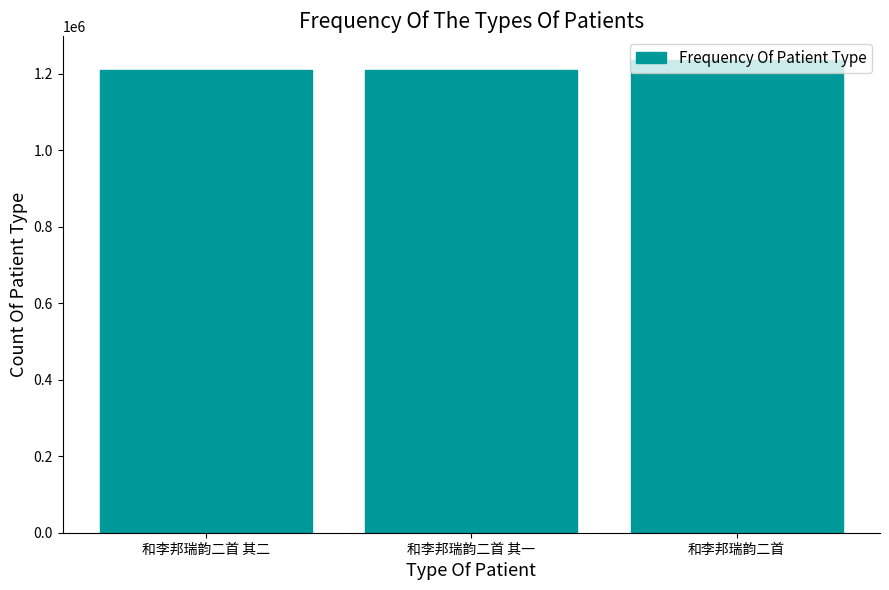

What is the change in value from 和李邦瑞韵二首 其一 to 和李邦瑞韵二首?

+27170